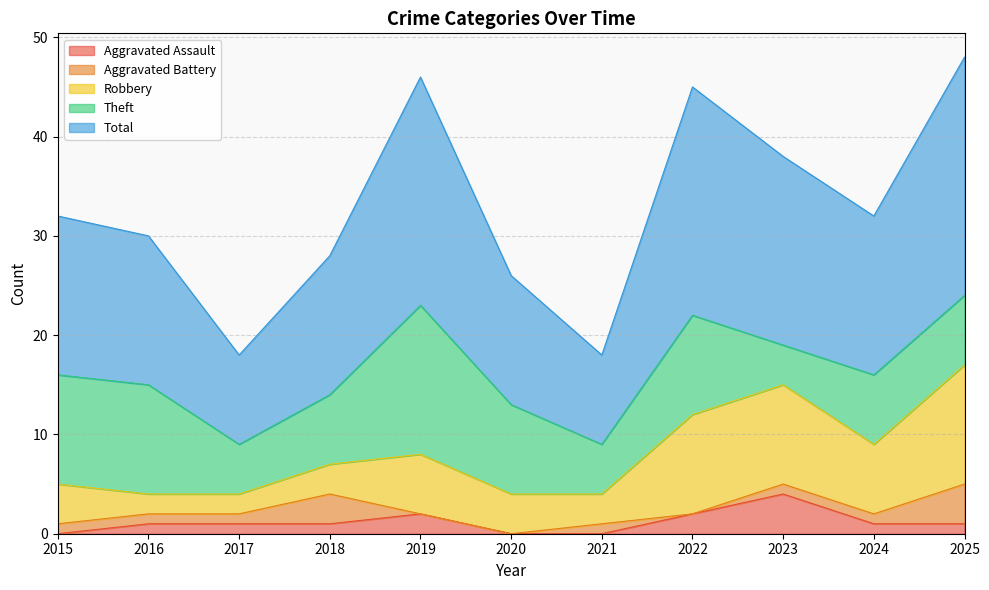

True or false: Aggravated Battery and Theft intersect in this chart.

False